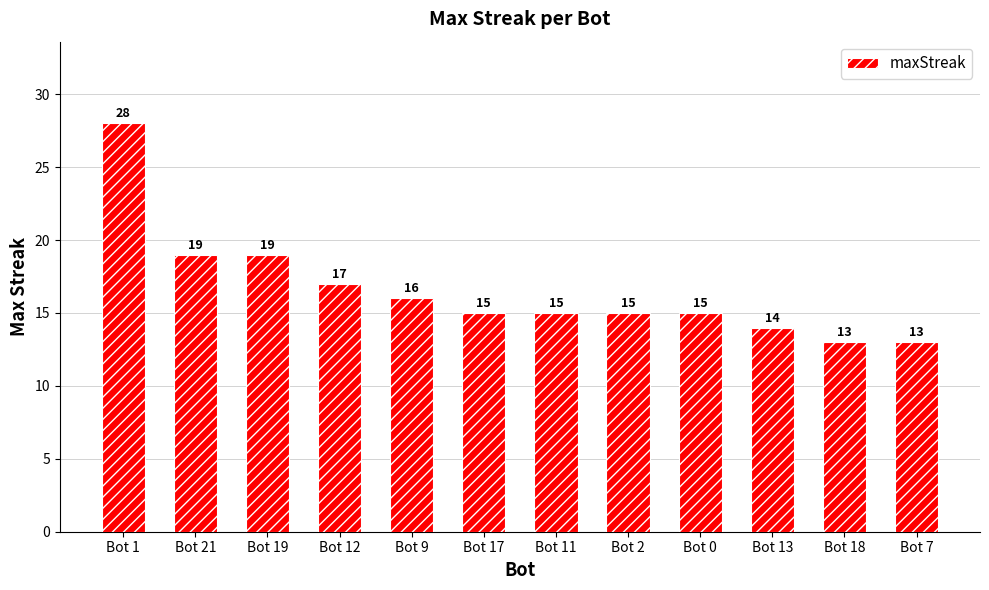

Reading right to left, extract all data points from this chart.

13	13	14	15	15	15	15	16	17	19	19	28